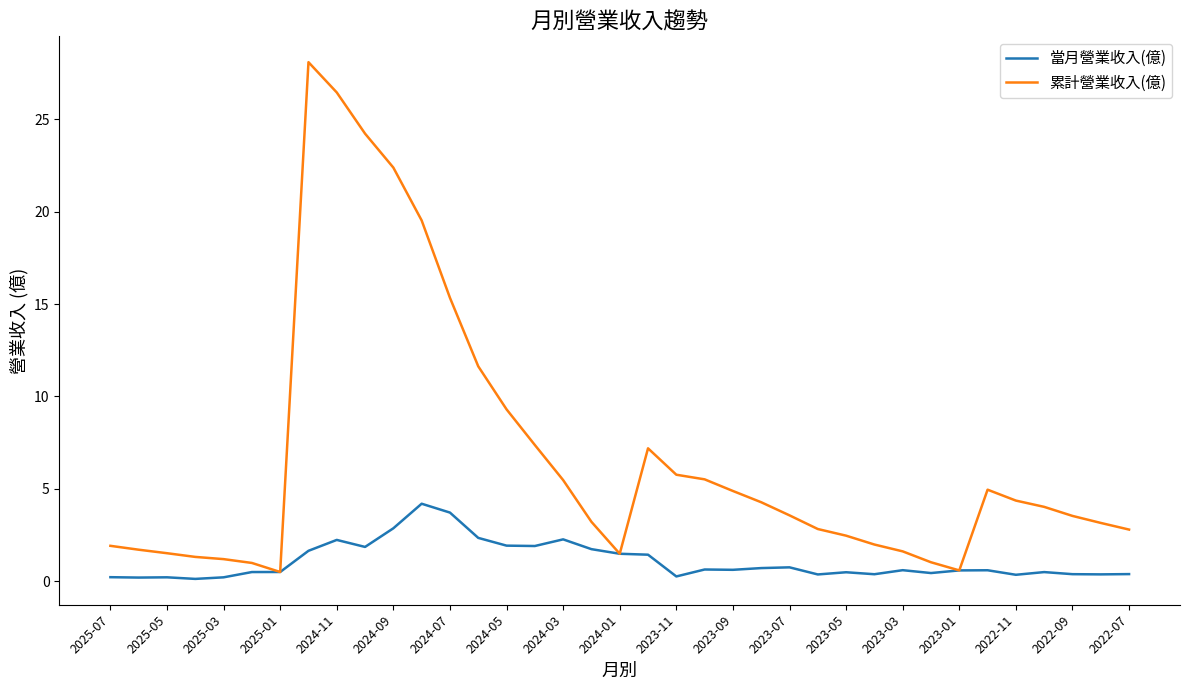

Which series has the largest total across all categories?

累計營業收入(億)